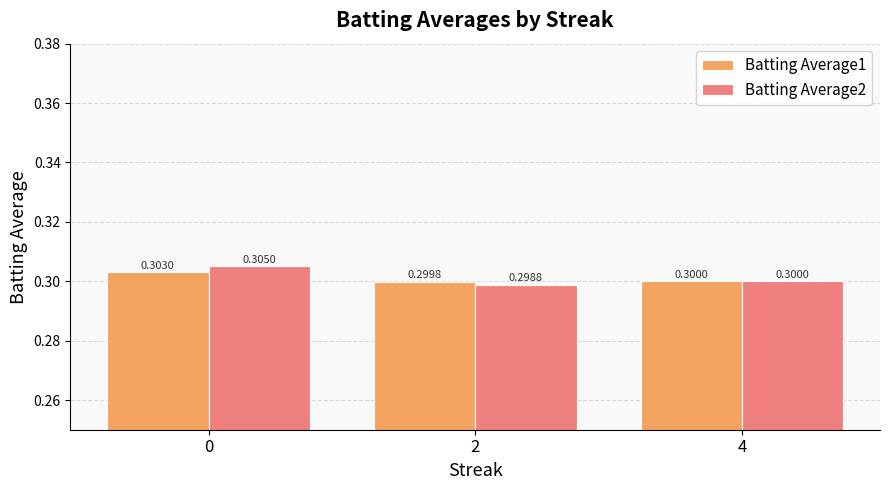

True or false: Batting Average2 has a value of 0.3 at 0.

True